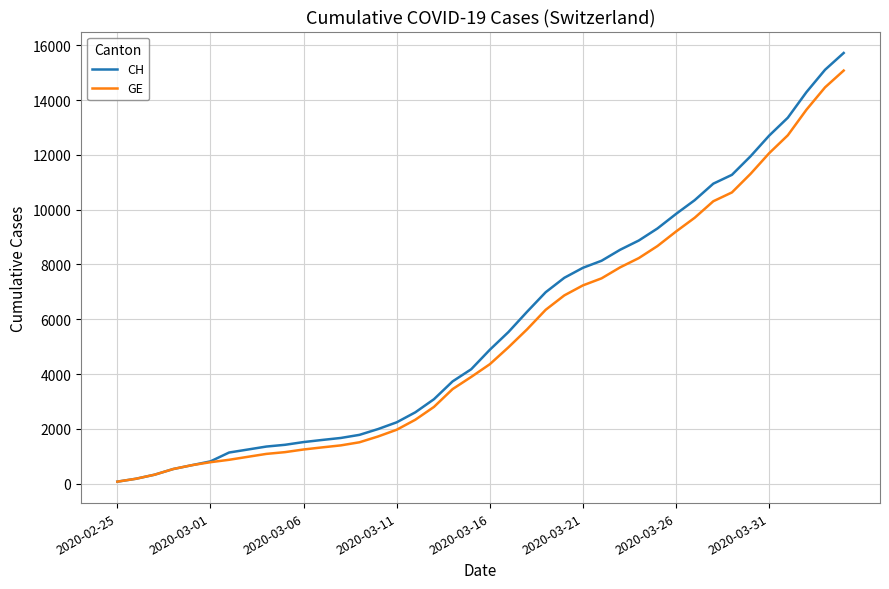

What is the greatest value displayed?

15719